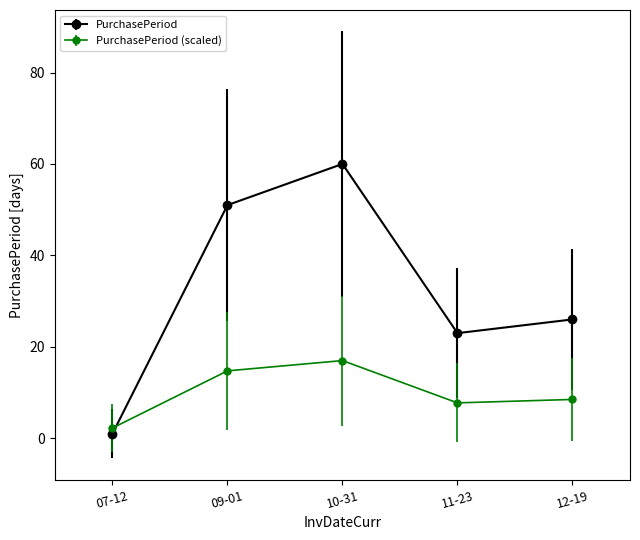

True or false: PurchasePeriod (scaled) has a value of 2.2 at 07-12.

True